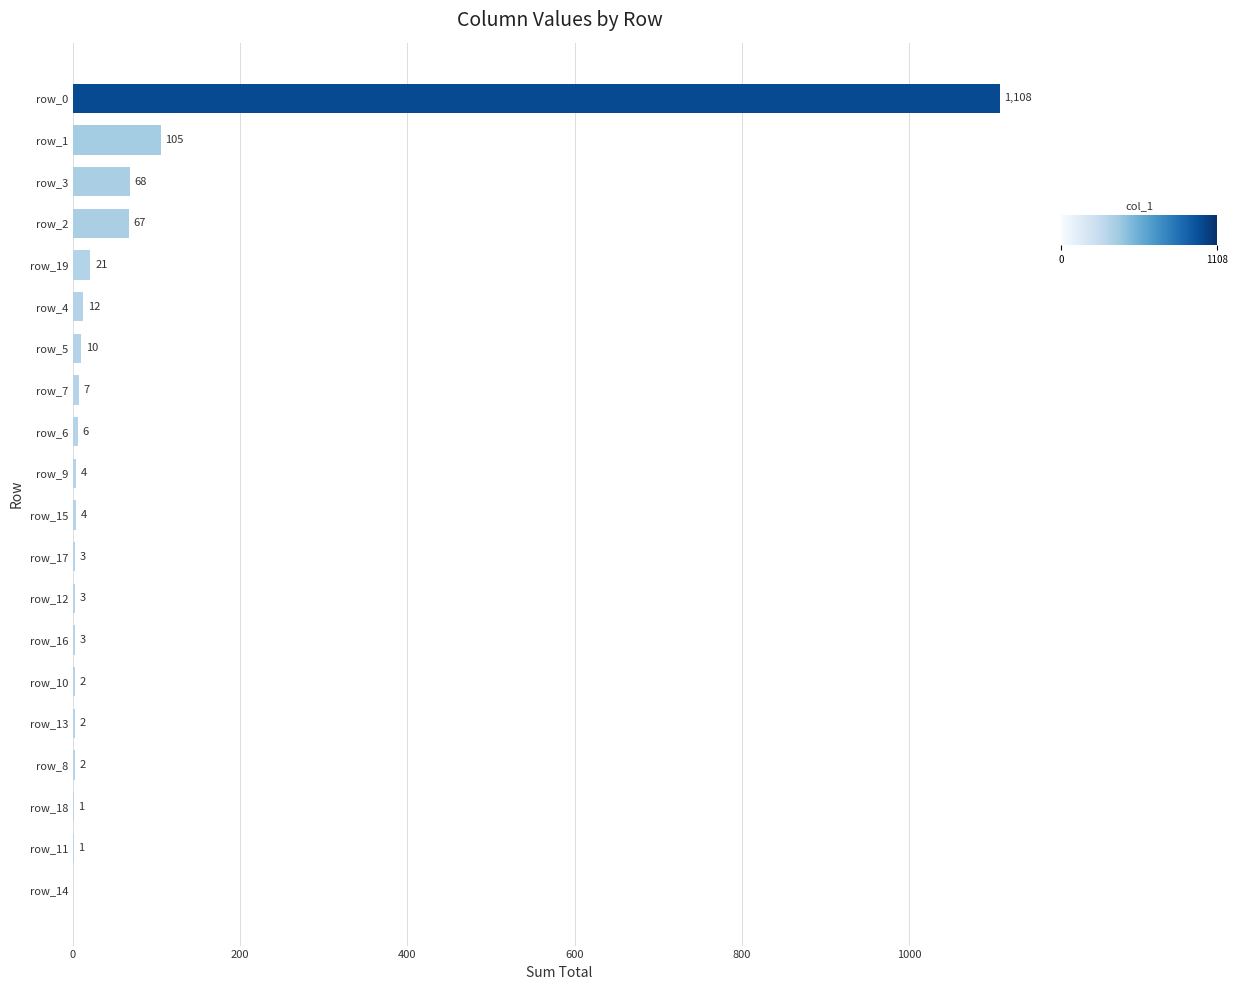

What value does the data have at row_19, to the nearest 10?

20